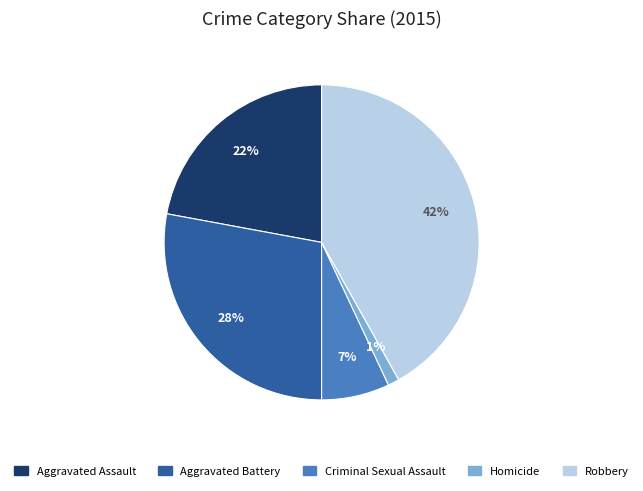

Between Homicide and Aggravated Assault, which is larger?

Aggravated Assault